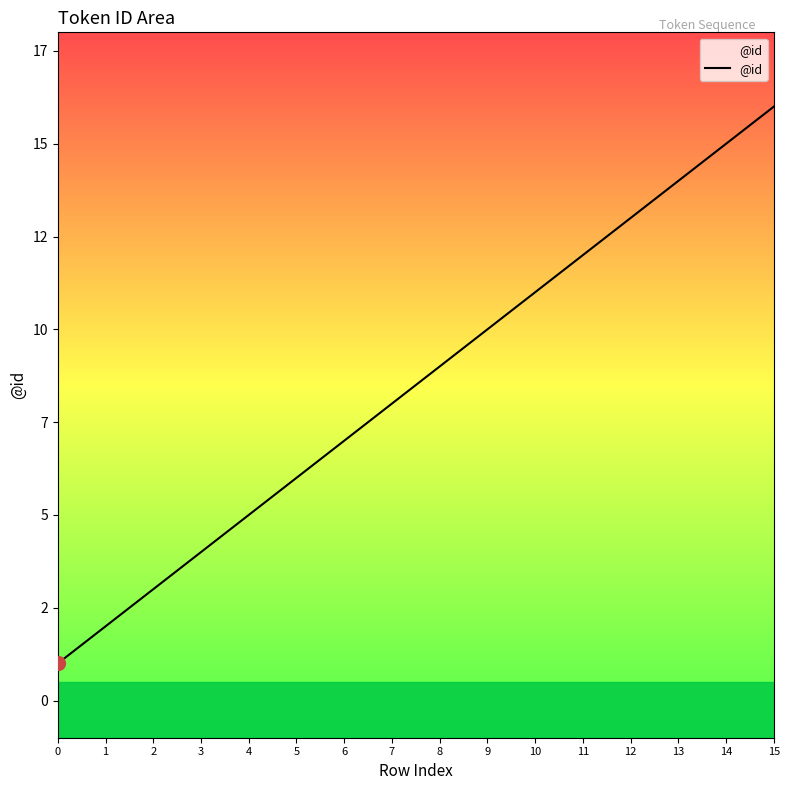

What is the change in value from 1 to 12?

+11